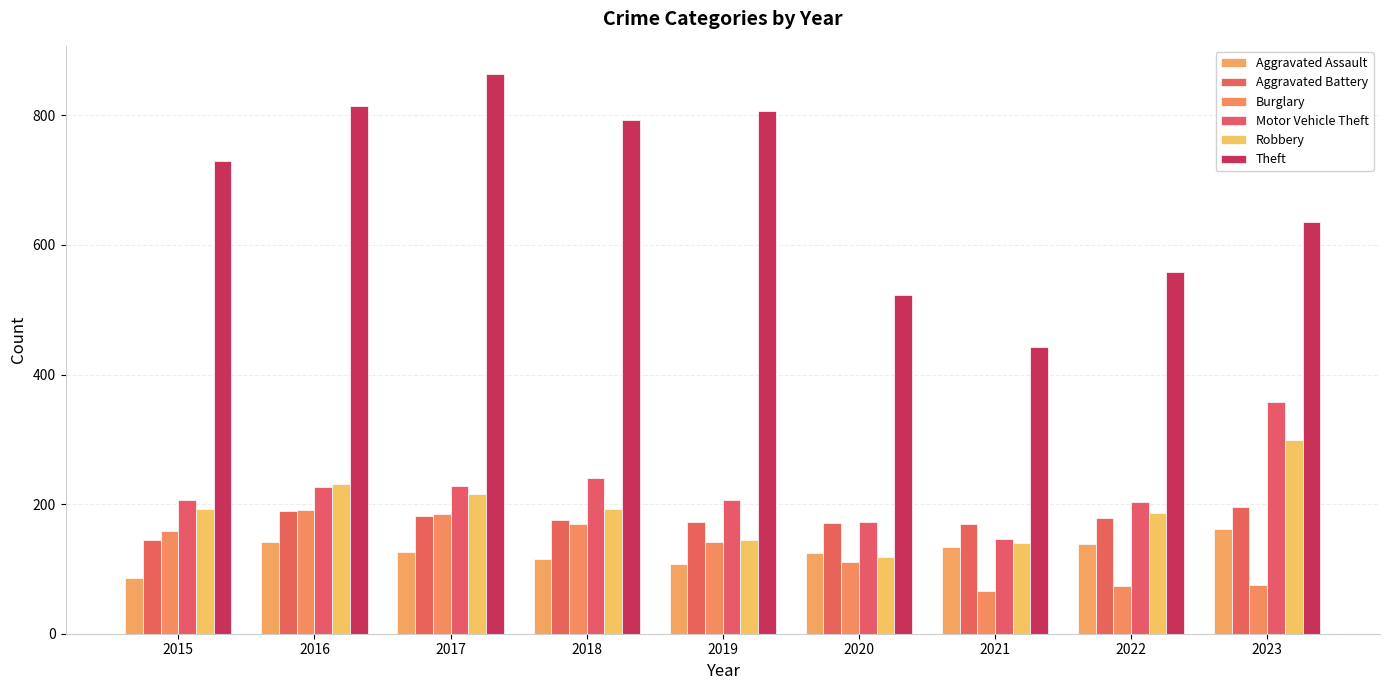

At which label does Robbery reach its peak?

2023